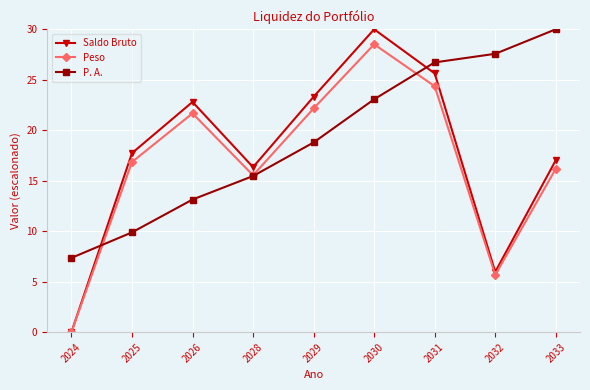

What is the total value across all series at 2031?

76.7